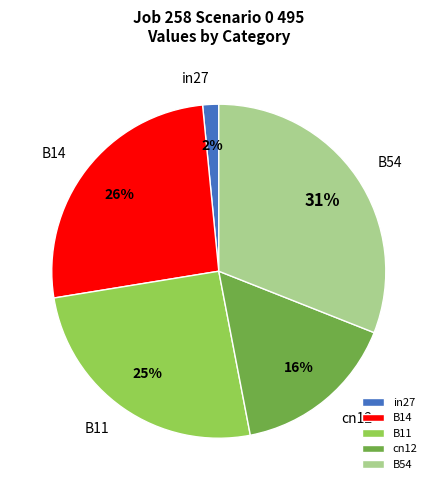

How many slices are in this pie chart?

5